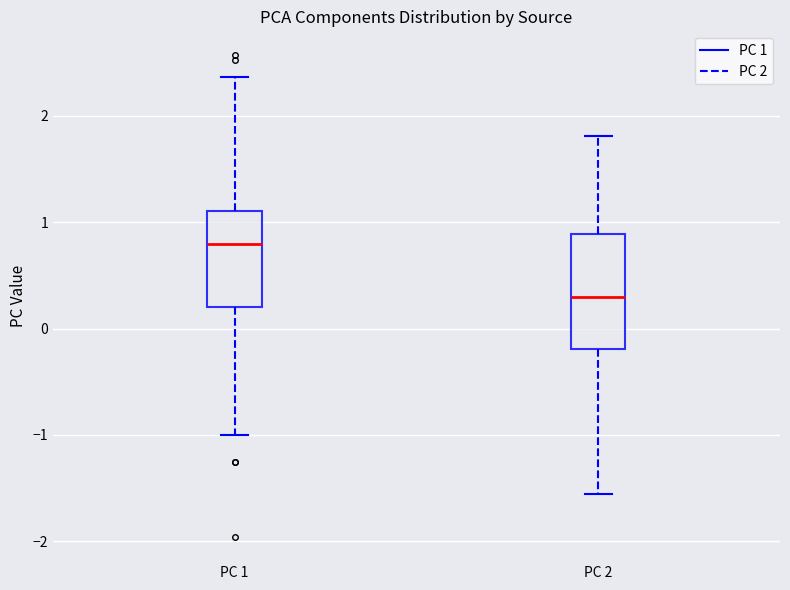

Reading left to right, read every box against the y-axis: the position of its median line, the range the box covers, and the ends of its whiskers. The values are not printed on the chart, so give them approximately, as read against the axis.

PC 1: median 0.8, box 0.2 to 1.1, whiskers -1.0 to 2.4
PC 2: median 0.3, box -0.2 to 0.9, whiskers -1.6 to 1.8